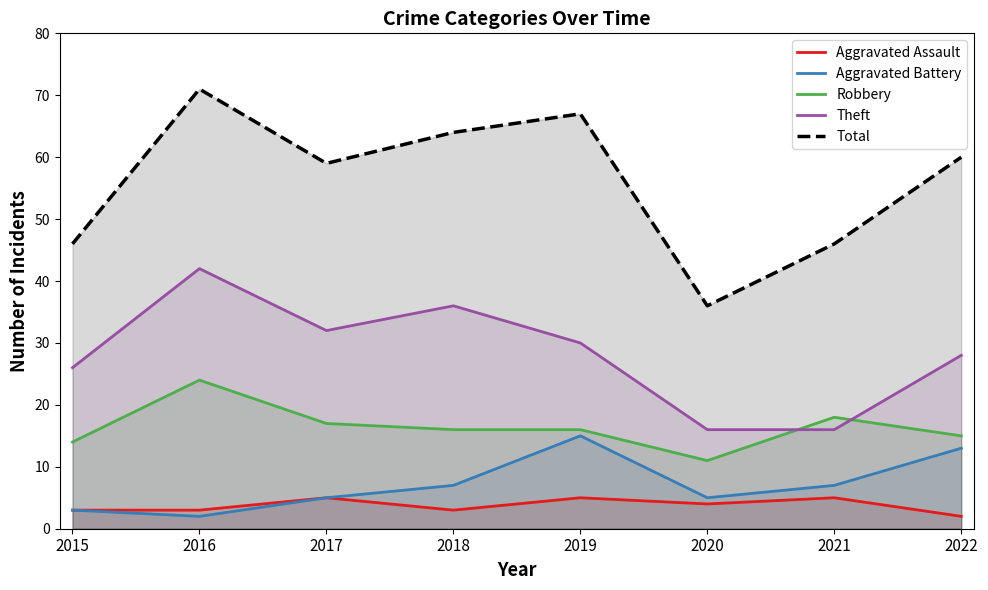

The Theft series shows 37 at 2015. True or false?

False